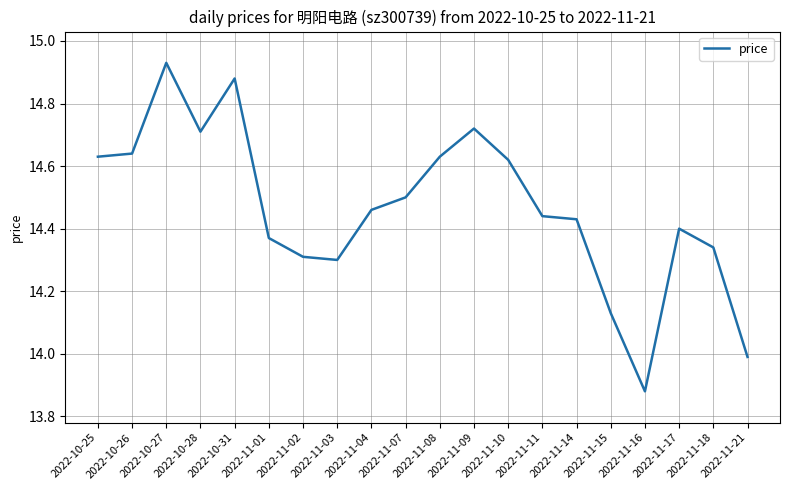

What position from the left is 2022-11-01?

6